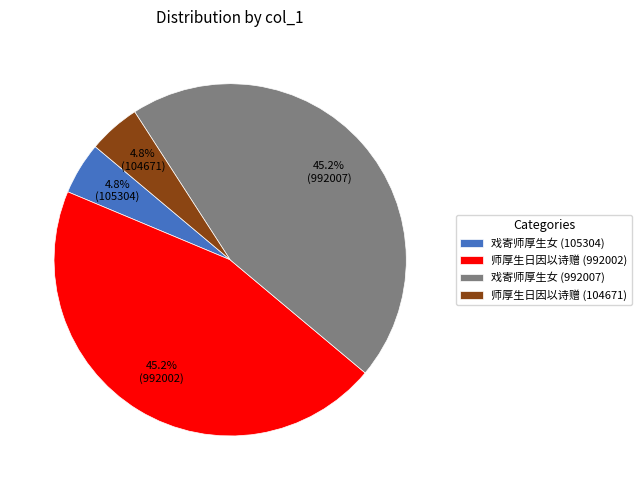

To the nearest percent, what is the average slice percentage?

25%